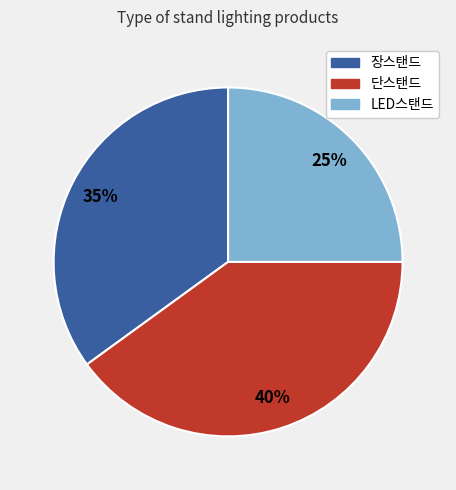

Does 단스탠드 represent more than half of the total?

No